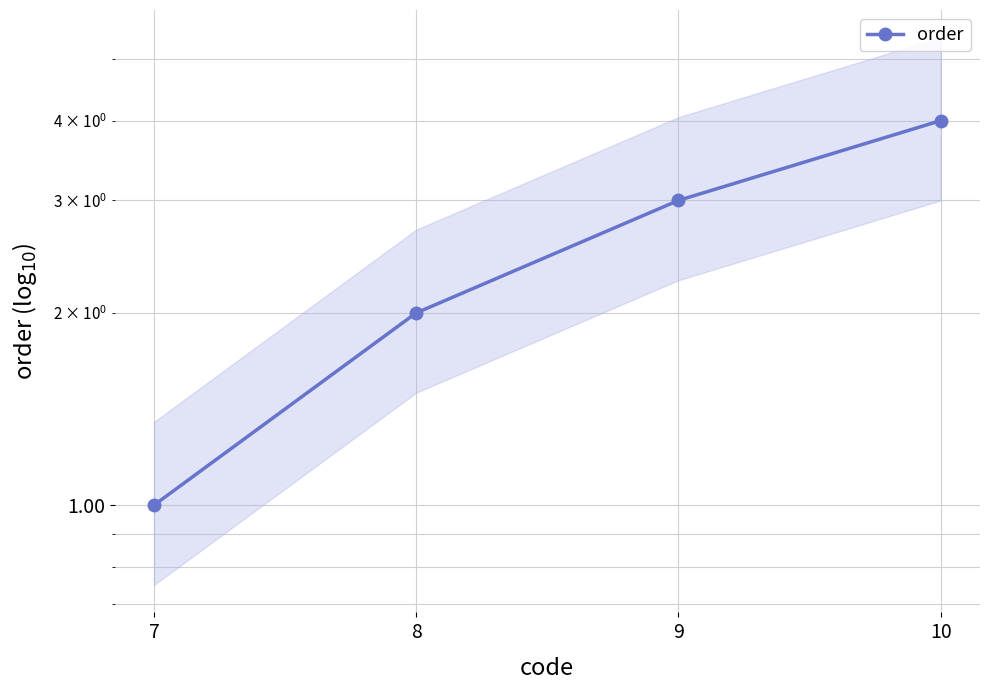

What is the average value?

2